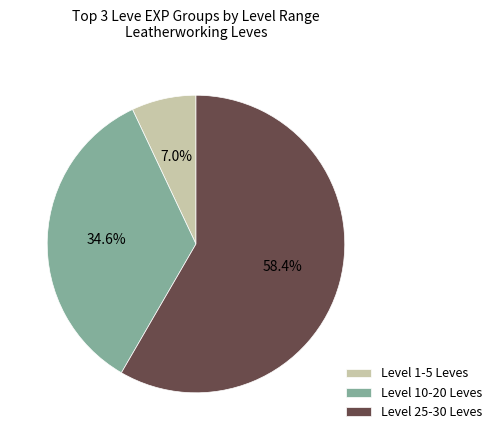

Is the sum of Level 25-30 Leves and Level 10-20 Leves greater than half?

Yes